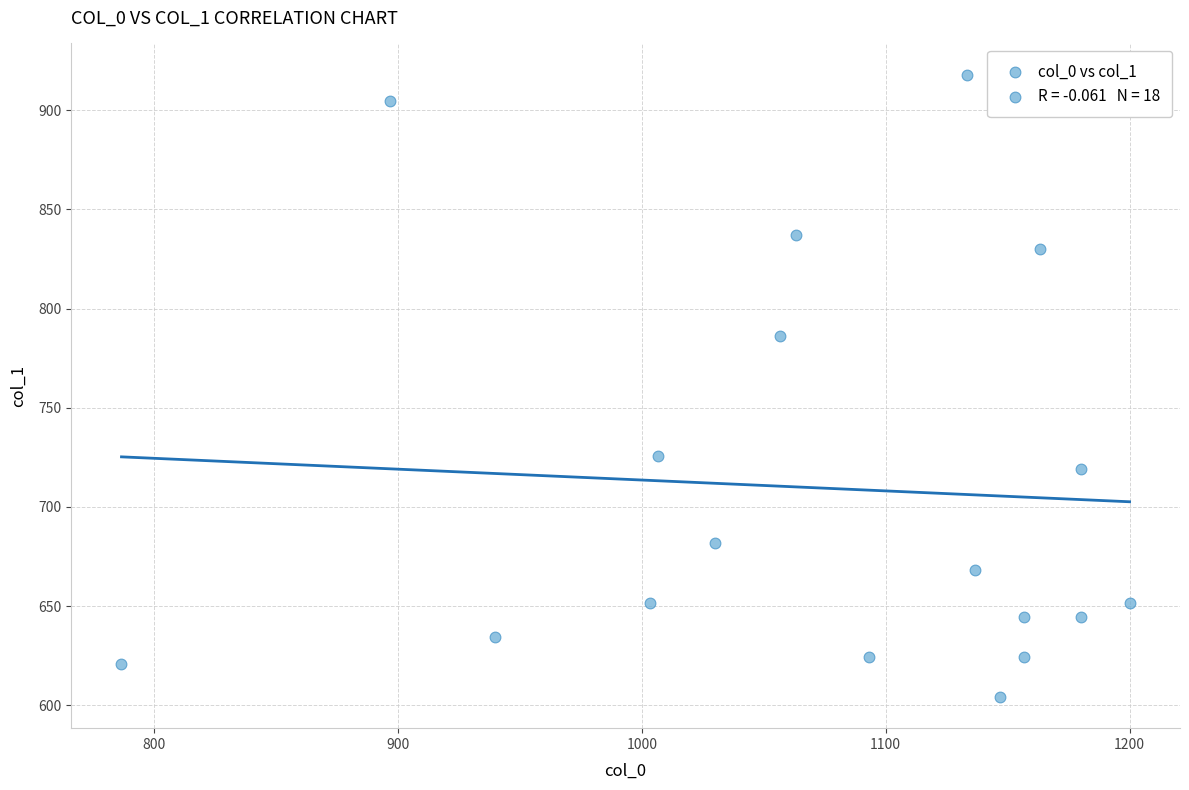

What Y value in the scatter plot is closest to 761?

786.4